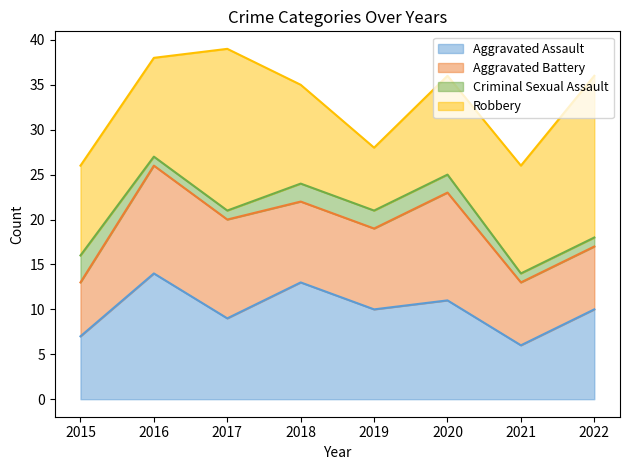

What is the sum of all Aggravated Assault values?

80